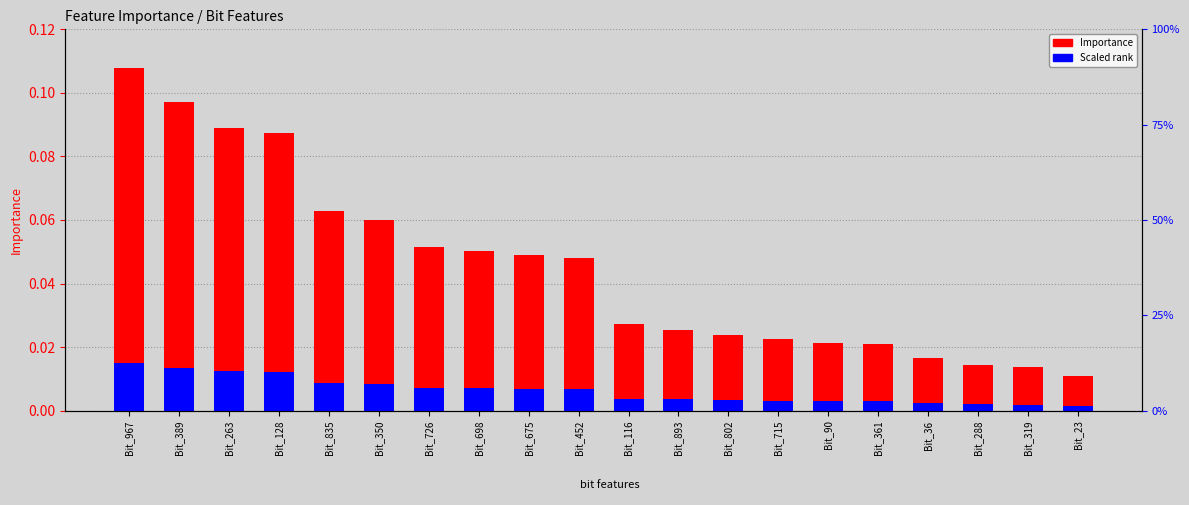

How many distinct data groups are displayed?

2